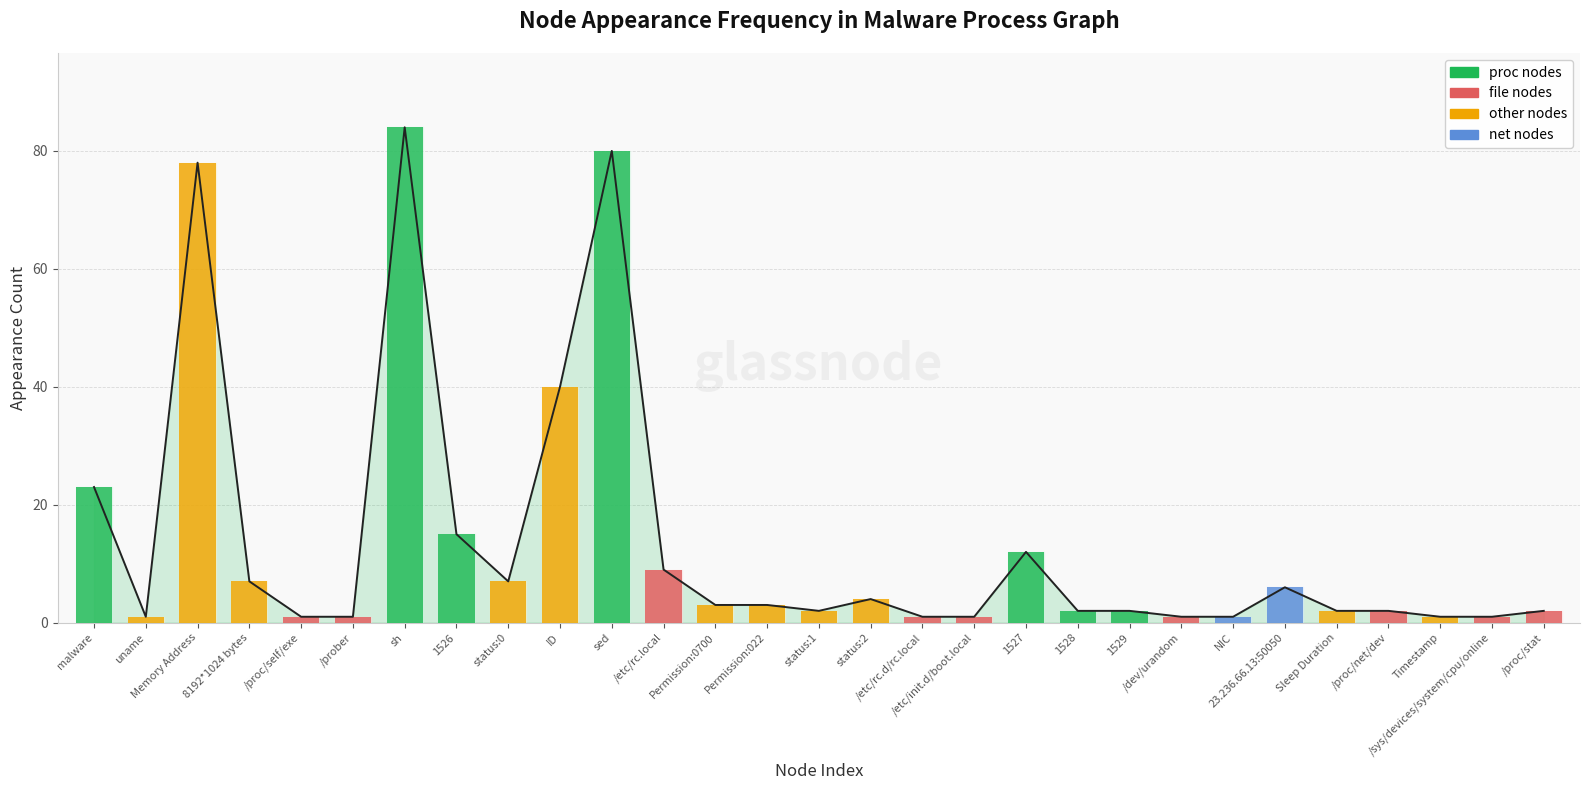

What is the value of the 27th bar from the left?

1